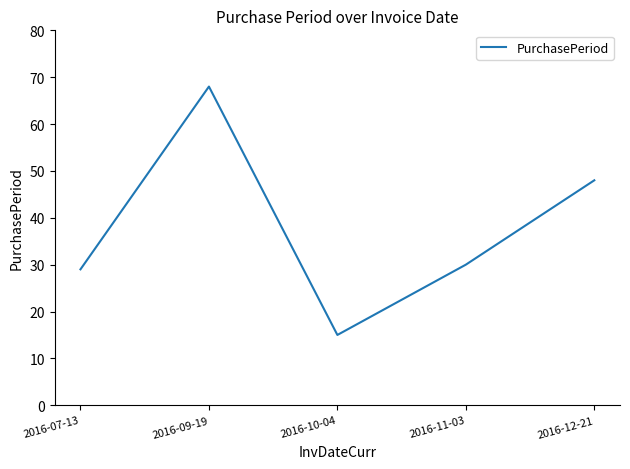

Rank the categories by value from lowest to highest.

2016-10-04, 2016-07-13, 2016-11-03, 2016-12-21, 2016-09-19